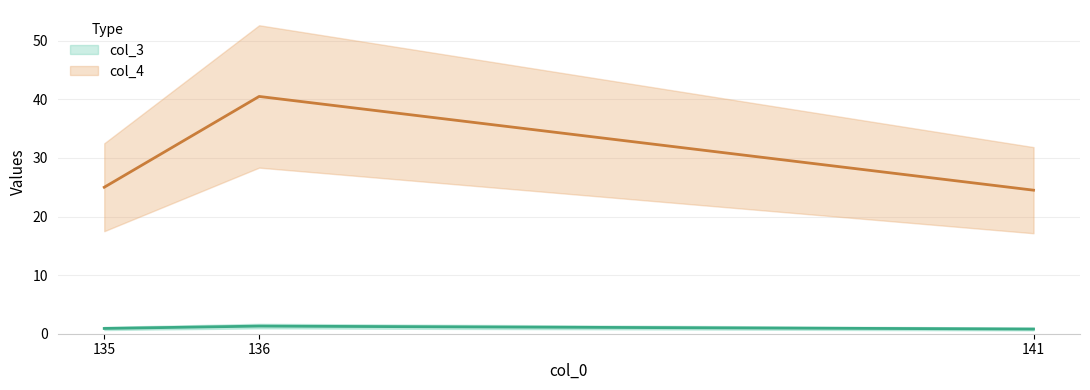

What value does the col_3 series have at 136?

1.3